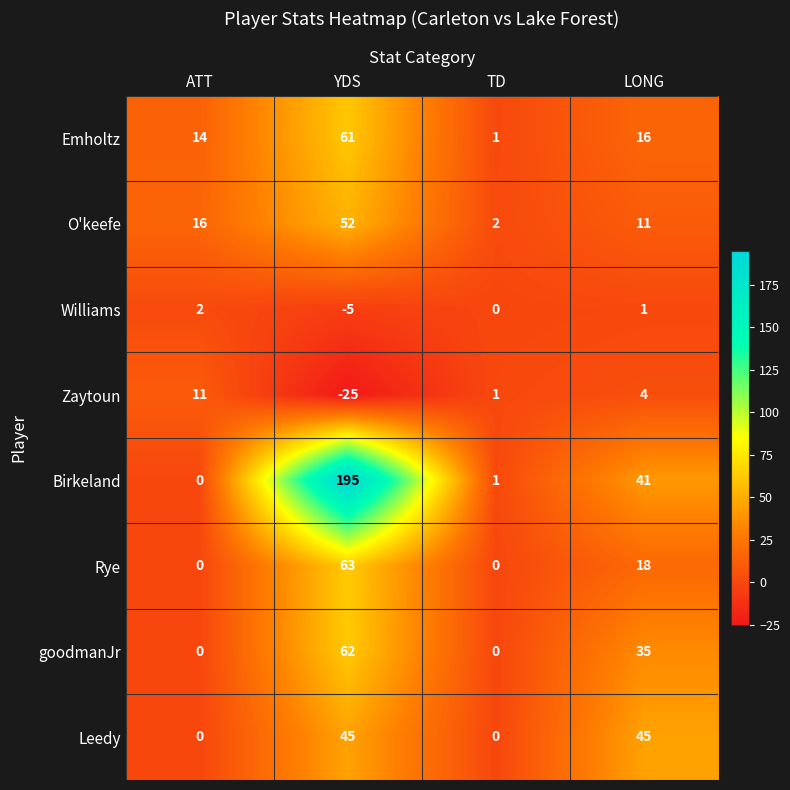

At how many categories does at least one series exceed 13?

3